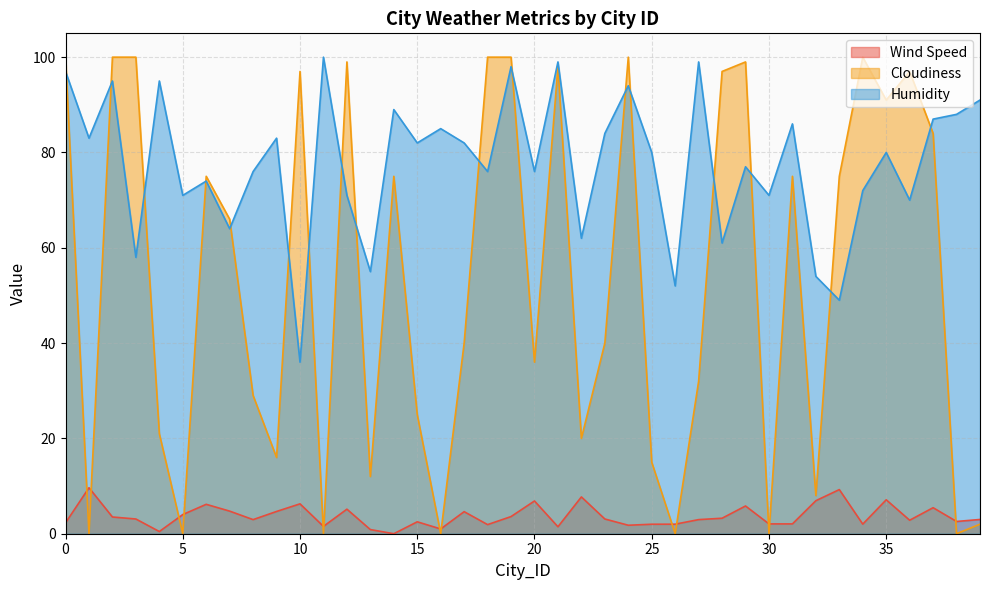

How many lines are shown in the chart?

3